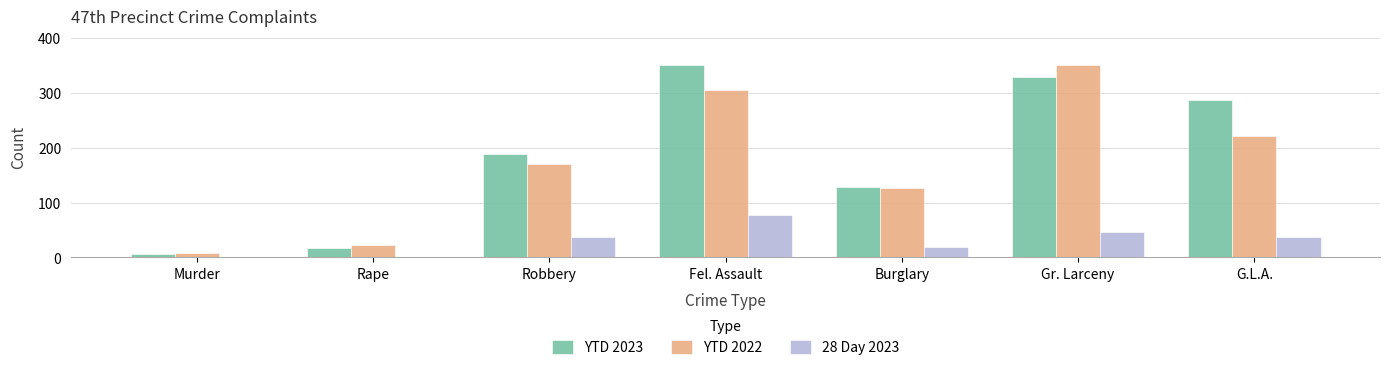

How many groups of bars are there?

7